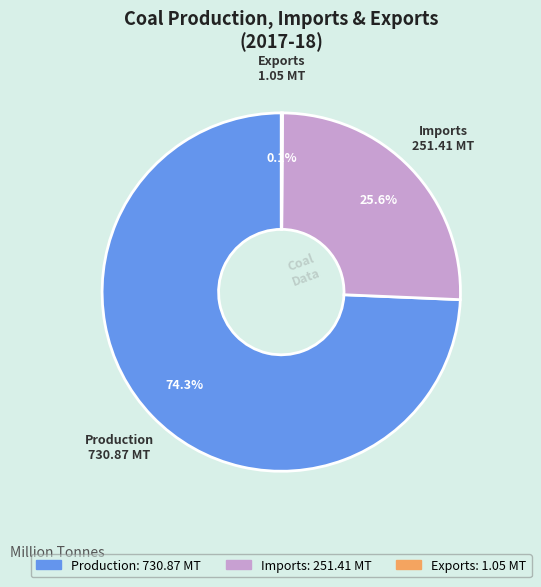

Combined, what portion of the pie is Production and Imports?

99.9%